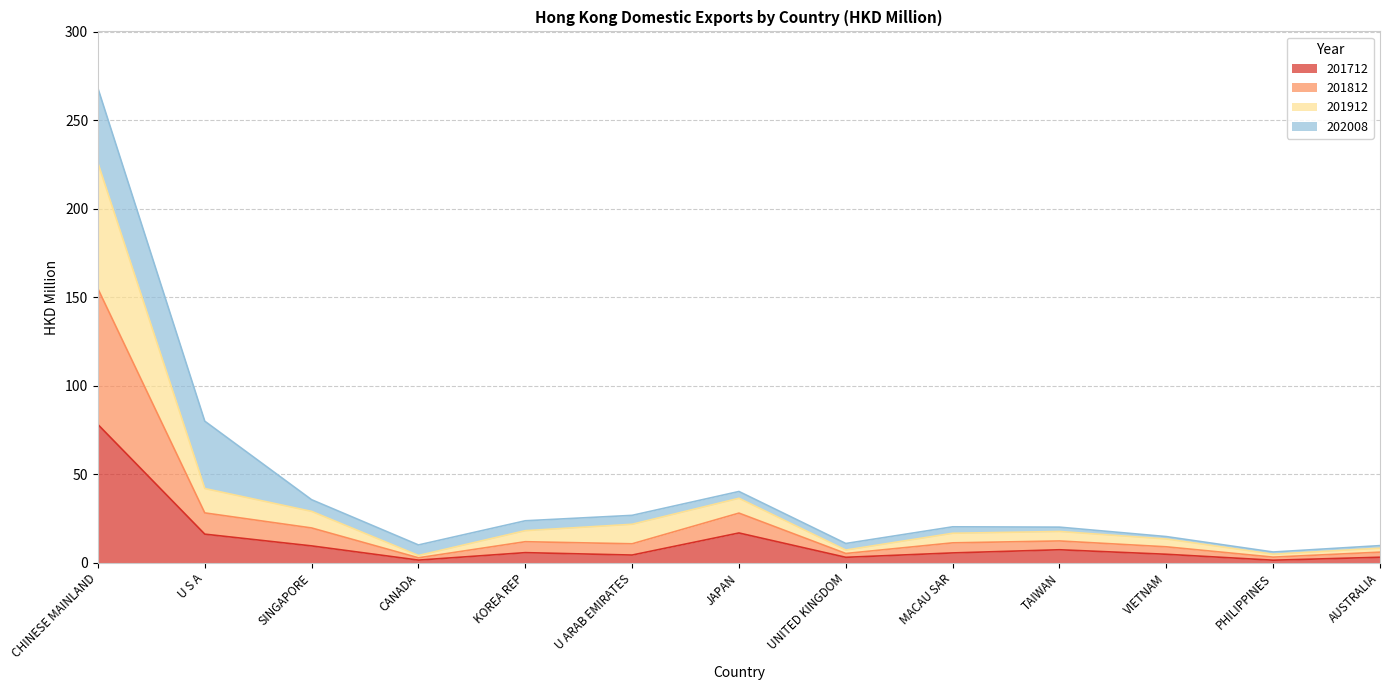

At which category is the sum across all series the highest?

CHINESE MAINLAND